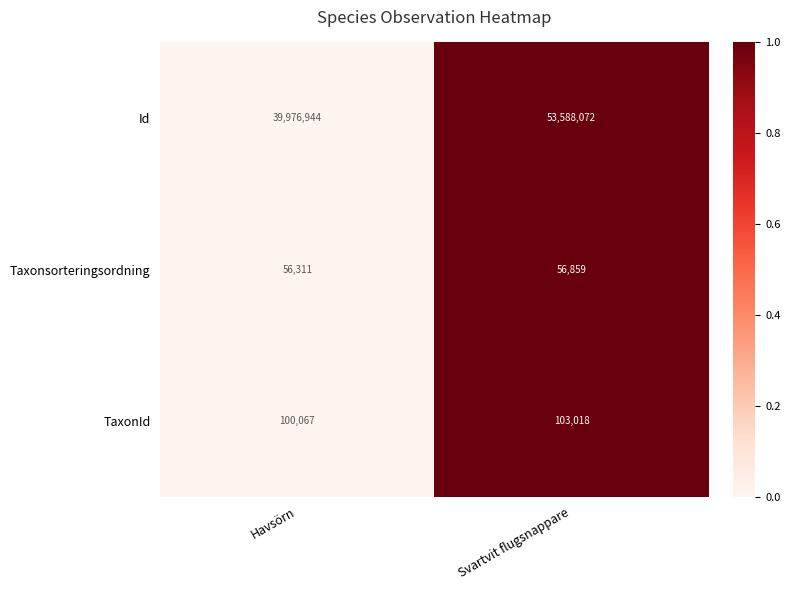

Which series has the widest spread of values?

Id